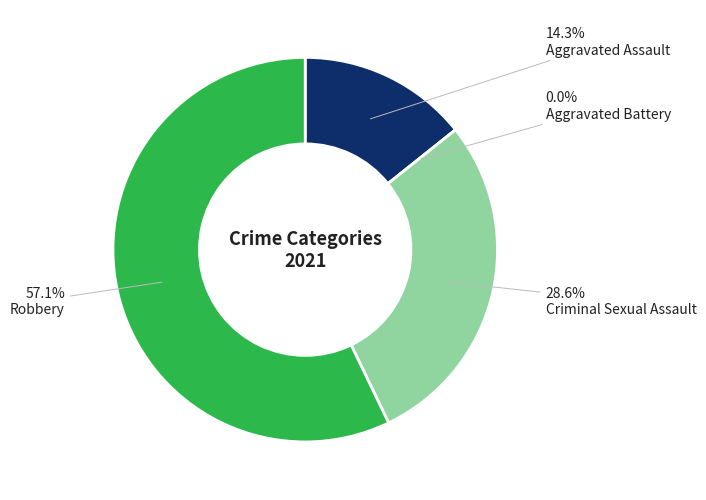

Rank the categories by value from highest to lowest.

Robbery, Criminal Sexual Assault, Aggravated Assault, Aggravated Battery